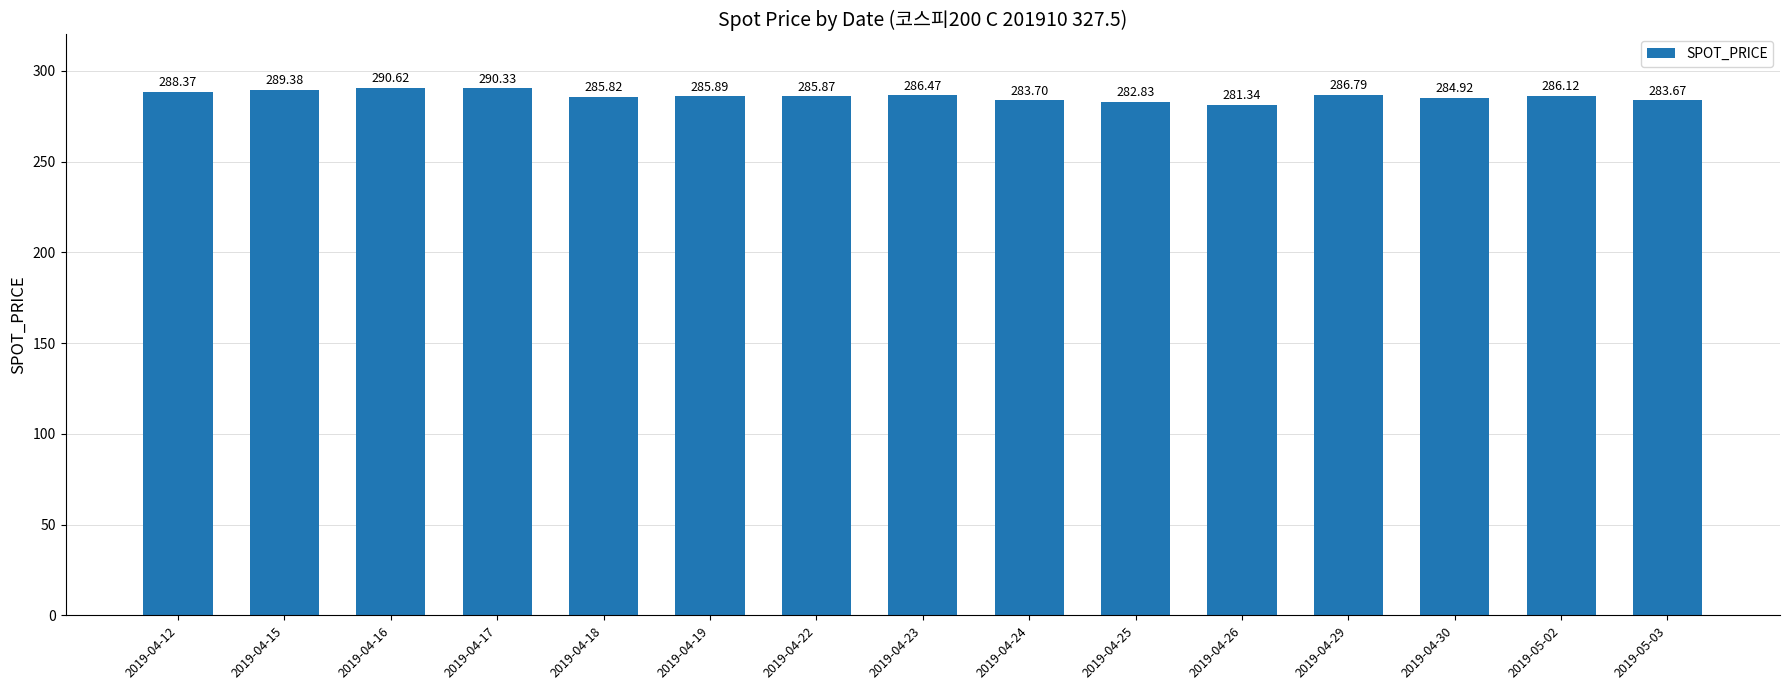

Reading right to left, what are all the values shown in this chart?

283.7	286.1	284.9	286.8	281.3	282.8	283.7	286.5	285.9	285.9	285.8	290.3	290.6	289.4	288.4